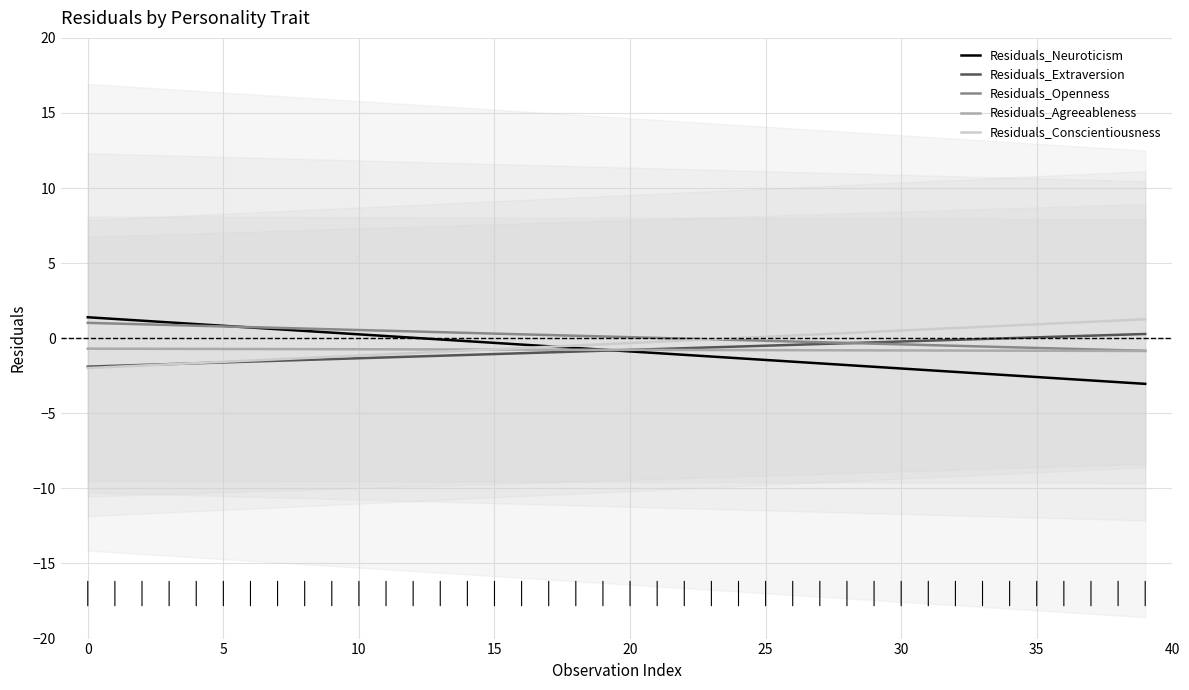

Reading left to right, what are all the values shown in this chart?

Residuals_Neuroticism: 1.4	1.3	1.2	1.1	0.9	0.8	0.7	0.6	0.5	0.4	0.3	0.1	0.0	-0.1	-0.2	-0.3	-0.4	-0.5	-0.7	-0.8	-0.9	-1.0	-1.1	-1.2	-1.3	-1.4	-1.6	-1.7	-1.8	-1.9	-2.0	-2.1	-2.2	-2.4	-2.5	-2.6	-2.7	-2.8	-2.9	-3.0
Residuals_Extraversion: -1.9	-1.8	-1.8	-1.7	-1.7	-1.6	-1.6	-1.5	-1.4	-1.4	-1.3	-1.3	-1.2	-1.2	-1.1	-1.1	-1.0	-0.9	-0.9	-0.8	-0.8	-0.7	-0.7	-0.6	-0.6	-0.5	-0.4	-0.4	-0.3	-0.3	-0.2	-0.2	-0.1	-0.1	0.0	0.1	0.1	0.2	0.2	0.3
Residuals_Openness: 1.0	1.0	0.9	0.9	0.8	0.8	0.7	0.7	0.6	0.6	0.5	0.5	0.5	0.4	0.4	0.3	0.3	0.2	0.2	0.1	0.1	0.0	-0.0	-0.1	-0.1	-0.2	-0.2	-0.3	-0.3	-0.4	-0.4	-0.5	-0.5	-0.6	-0.6	-0.6	-0.7	-0.7	-0.8	-0.8
Residuals_Agreeableness: -0.7	-0.7	-0.7	-0.7	-0.7	-0.7	-0.7	-0.7	-0.7	-0.7	-0.7	-0.7	-0.7	-0.7	-0.7	-0.8	-0.8	-0.8	-0.8	-0.8	-0.8	-0.8	-0.8	-0.8	-0.8	-0.8	-0.8	-0.8	-0.8	-0.8	-0.8	-0.8	-0.8	-0.8	-0.8	-0.8	-0.8	-0.8	-0.8	-0.8
Residuals_Conscientiousness: -2.0	-1.9	-1.8	-1.7	-1.7	-1.6	-1.5	-1.4	-1.3	-1.2	-1.2	-1.1	-1.0	-0.9	-0.8	-0.7	-0.7	-0.6	-0.5	-0.4	-0.3	-0.2	-0.2	-0.1	0.0	0.1	0.2	0.3	0.3	0.4	0.5	0.6	0.7	0.8	0.8	0.9	1.0	1.1	1.2	1.3